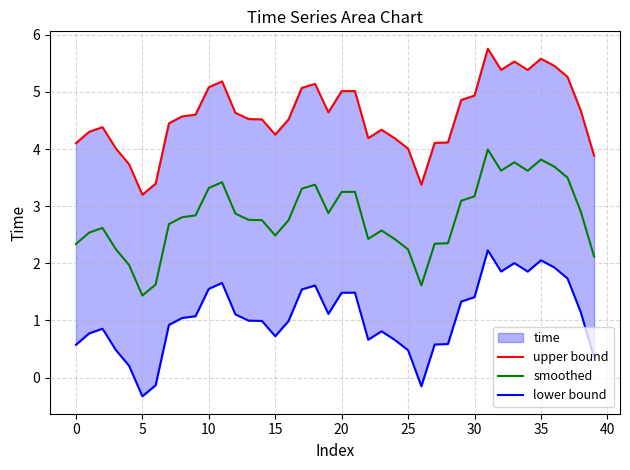

What is the minimum value shown in the chart?

-0.3